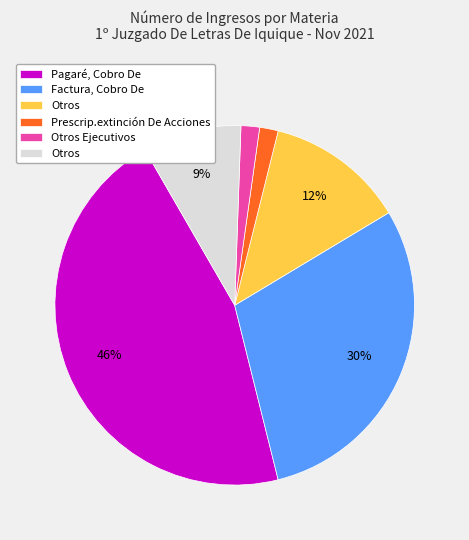

To the nearest percent, what is the difference between the largest and smallest slice percentages?

44%